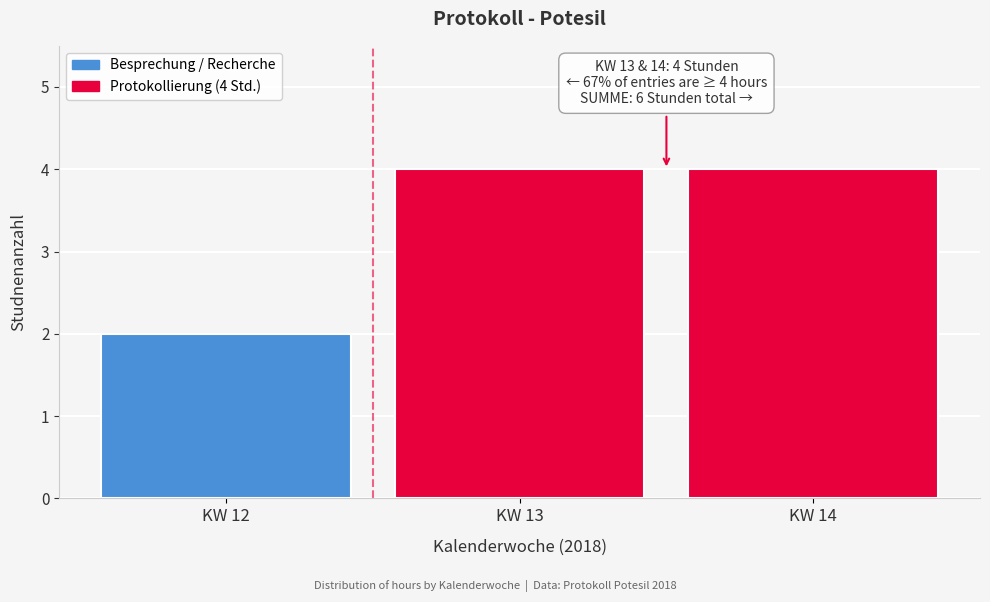

Reading right to left, what are all the values shown in this chart?

4	4	2